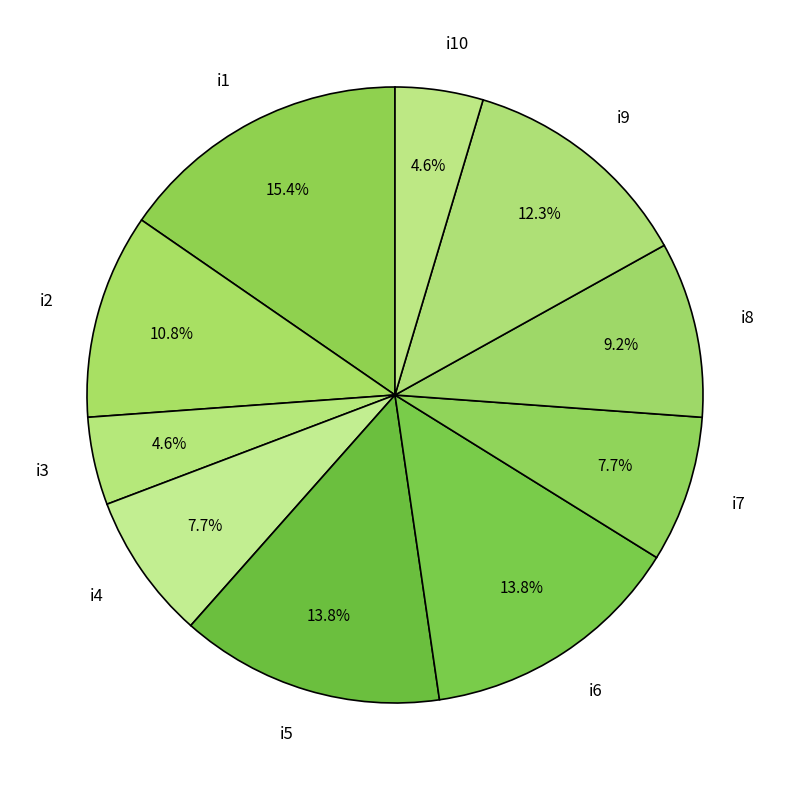

To the nearest percent, what is the average slice percentage?

10%